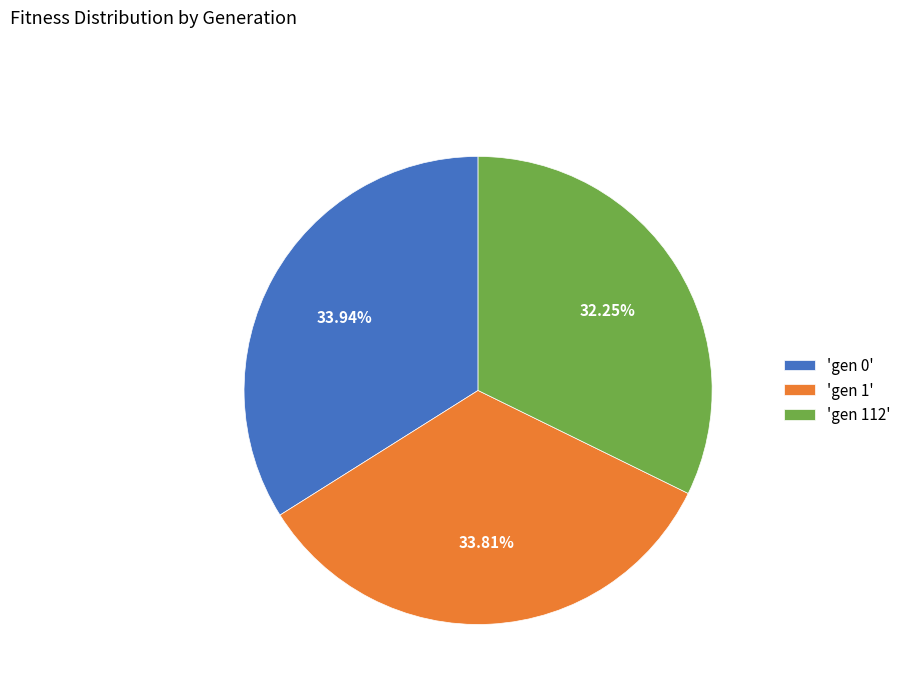

Is there any slice that represents more than half of the pie?

No